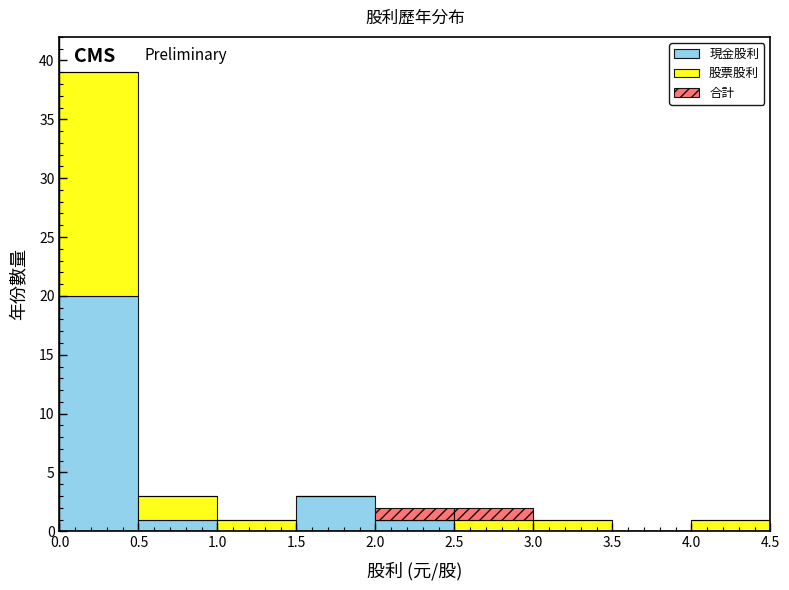

Reading left to right, transcribe this chart: for each stacked bar, give the range it covers on the x-axis and its total height. The values are not printed on the chart, so give them approximately, as read against the axis.

0.0 to 0.5: 39
0.5 to 1.0: 3
1.0 to 1.5: 1
1.5 to 2.0: 3
2.0 to 2.5: 2
2.5 to 3.0: 2
3.0 to 3.5: 1
3.5 to 4.0: 0
4.0 to 4.5: 1